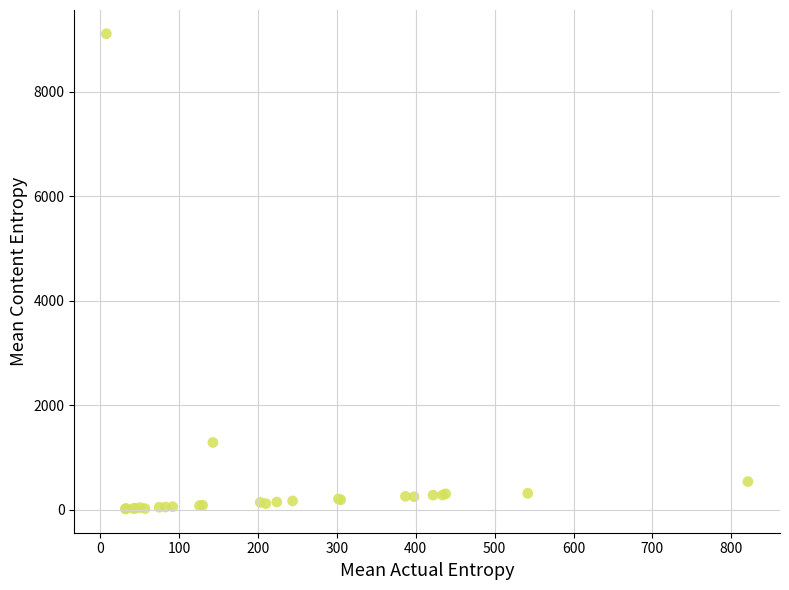

What Y value in the scatter plot is closest to 4560?

1287